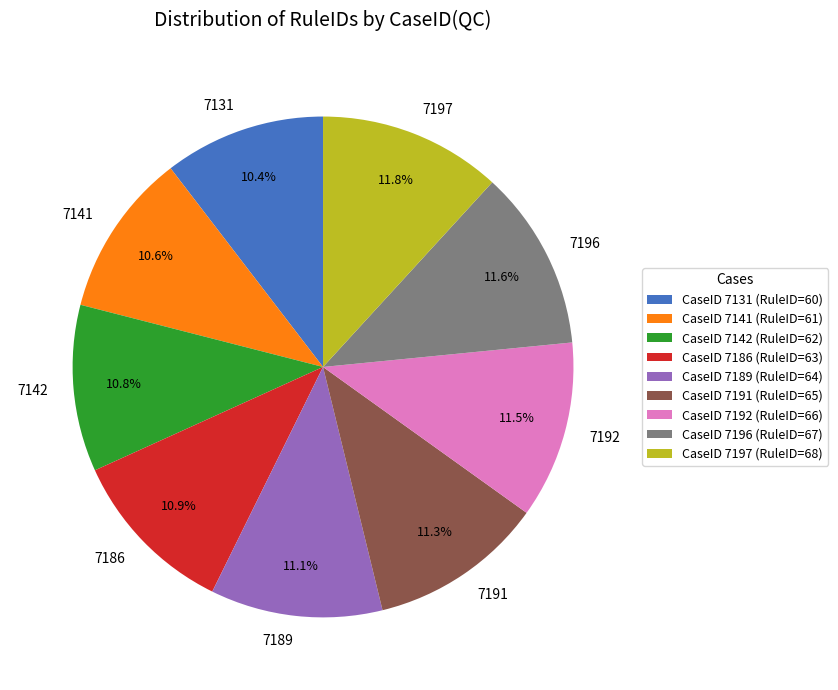

Does 7186 account for over 50% of the chart?

No